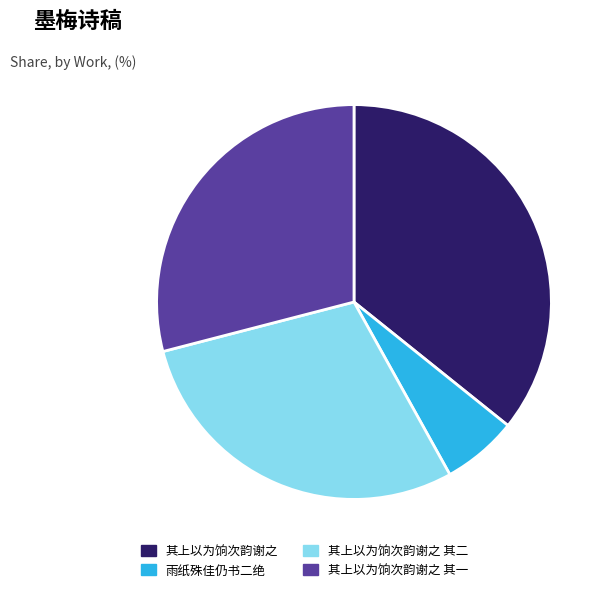

Does any single category account for the majority?

No